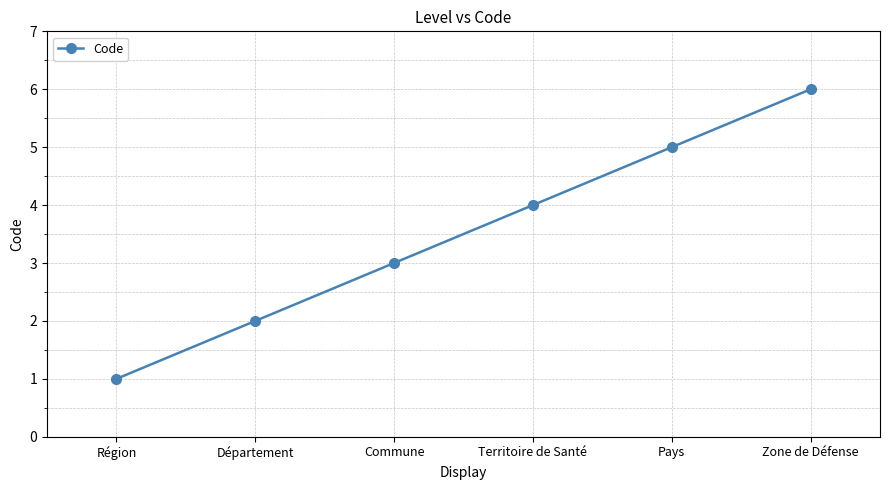

What is the change in value from Département to Pays?

+3